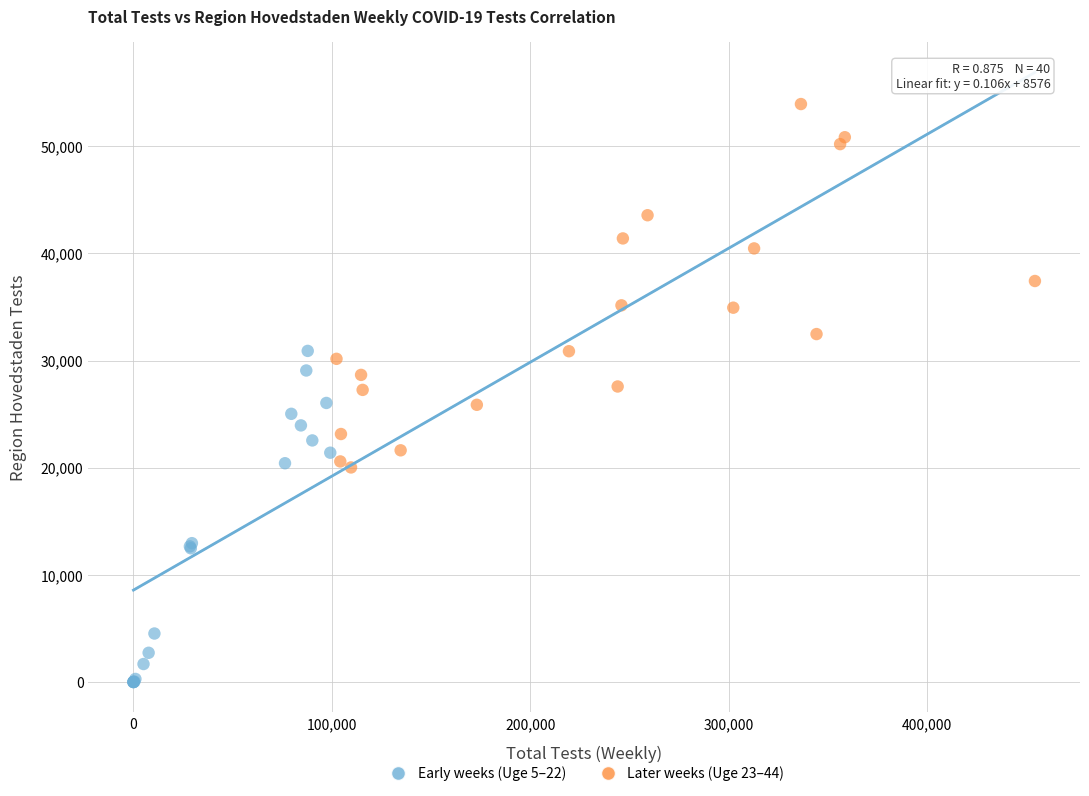

Which series contains the lowest Y value?

Early weeks (Uge 5–22)